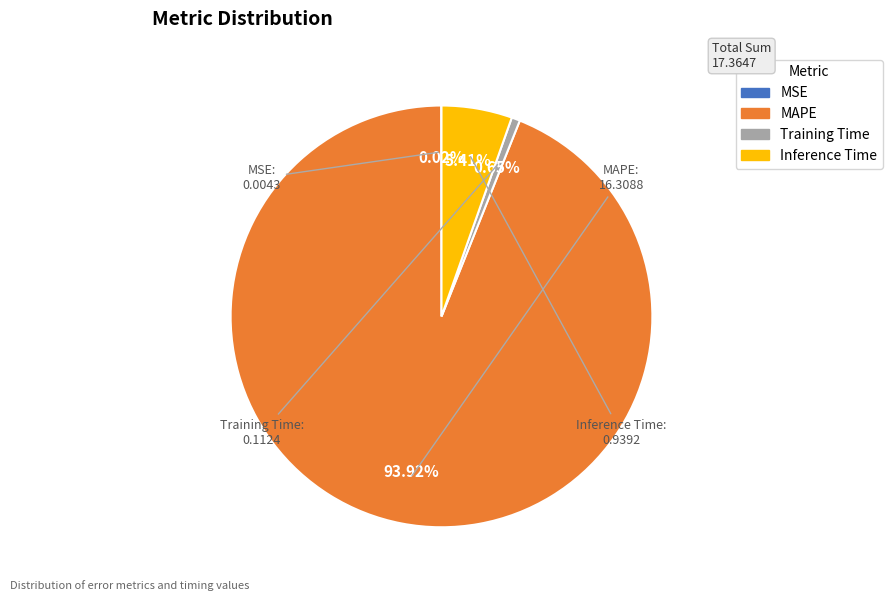

Which slice represents more than half of the pie?

MAPE